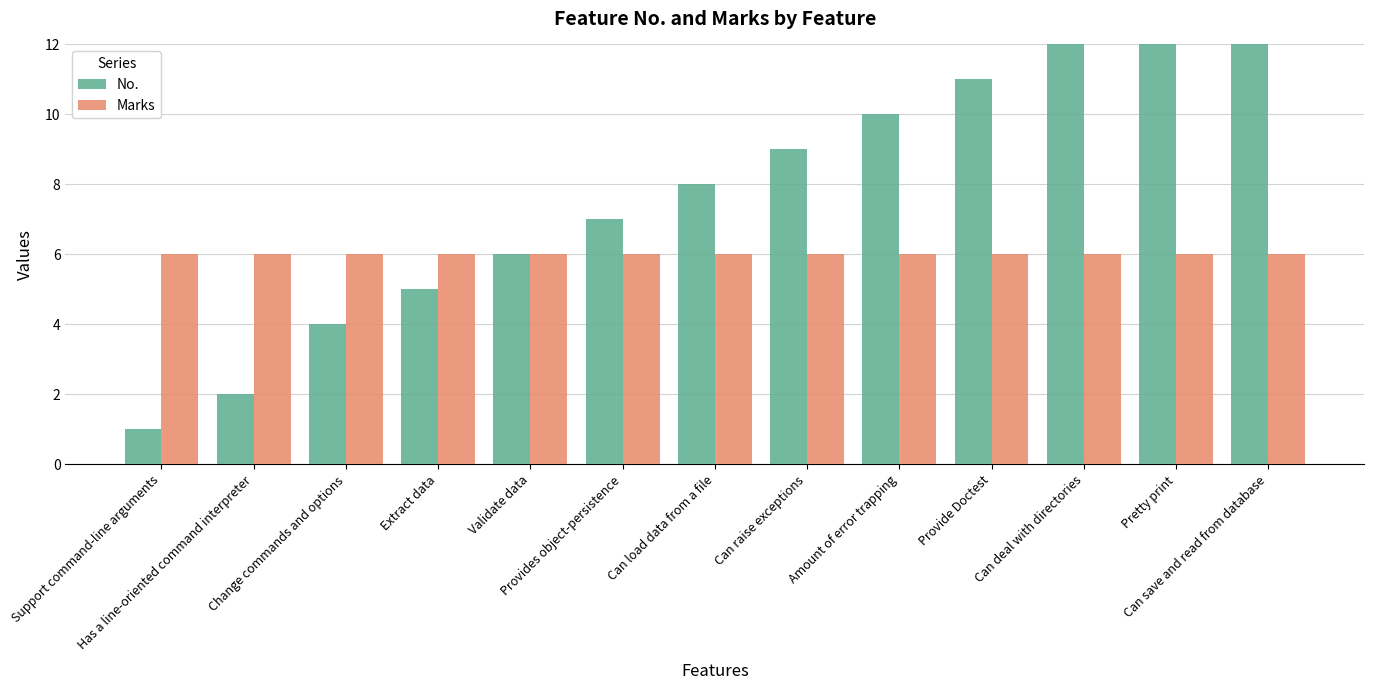

Which category has the lowest value across all series?

Support command-line arguments